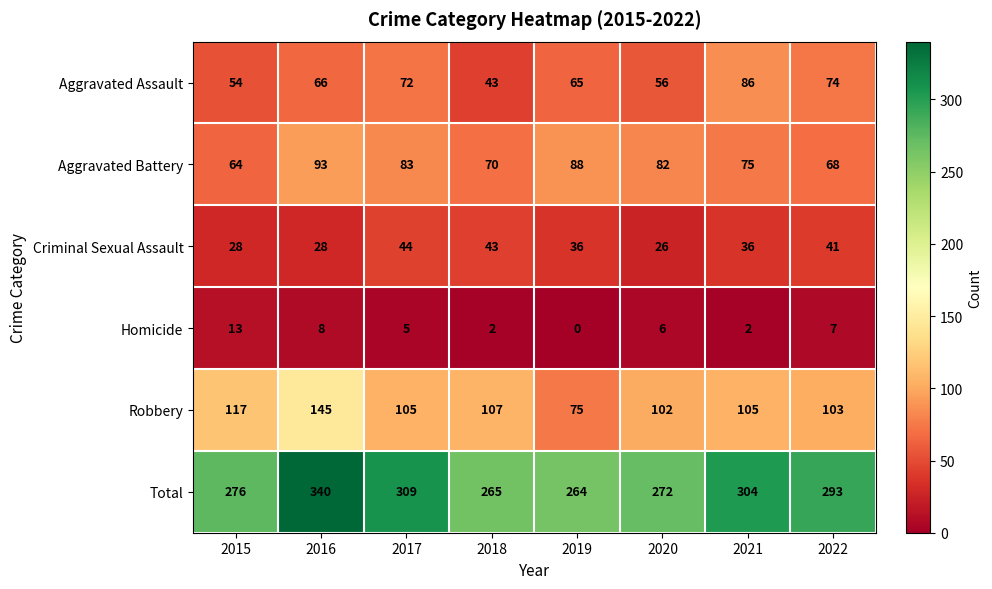

Read the Criminal Sexual Assault value at 2021, to the nearest 5.

35